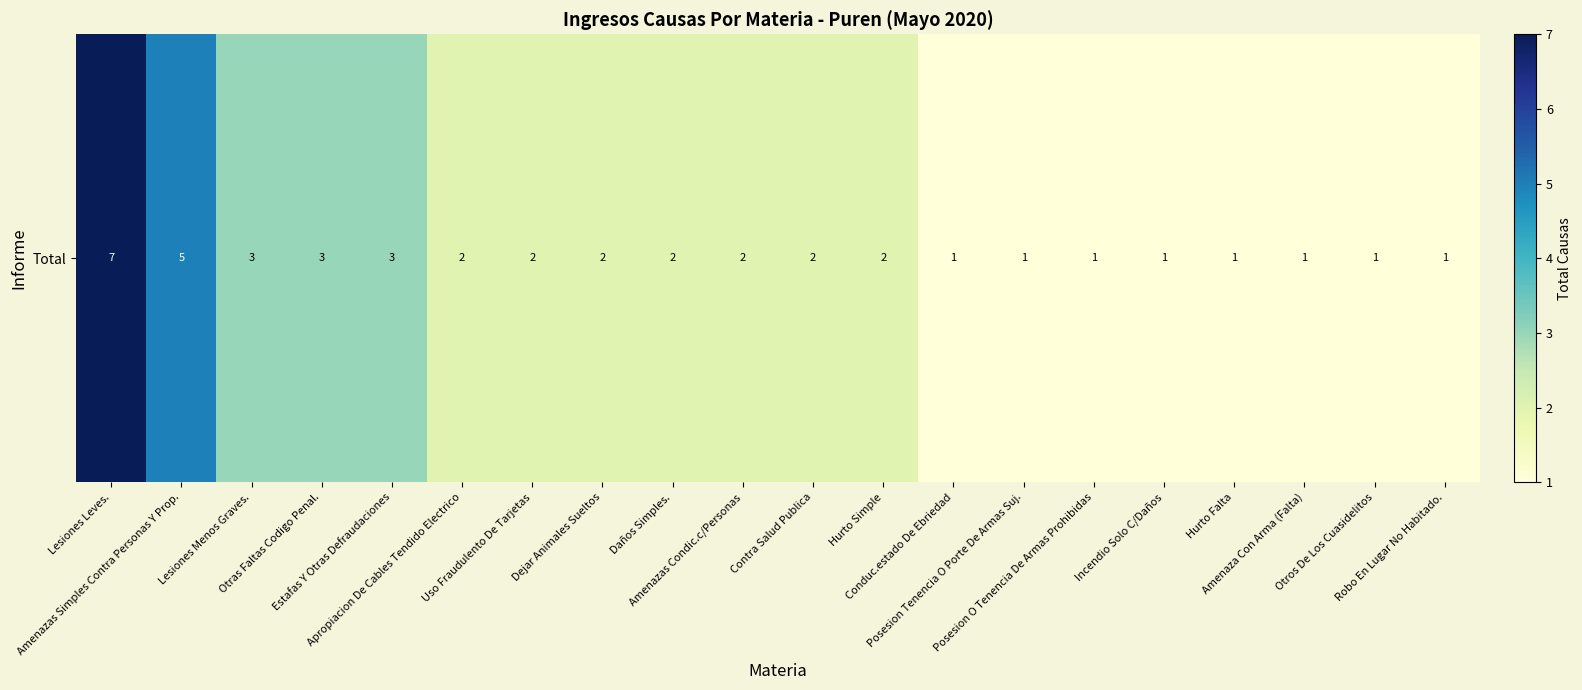

Count the number of data series in this chart.

1